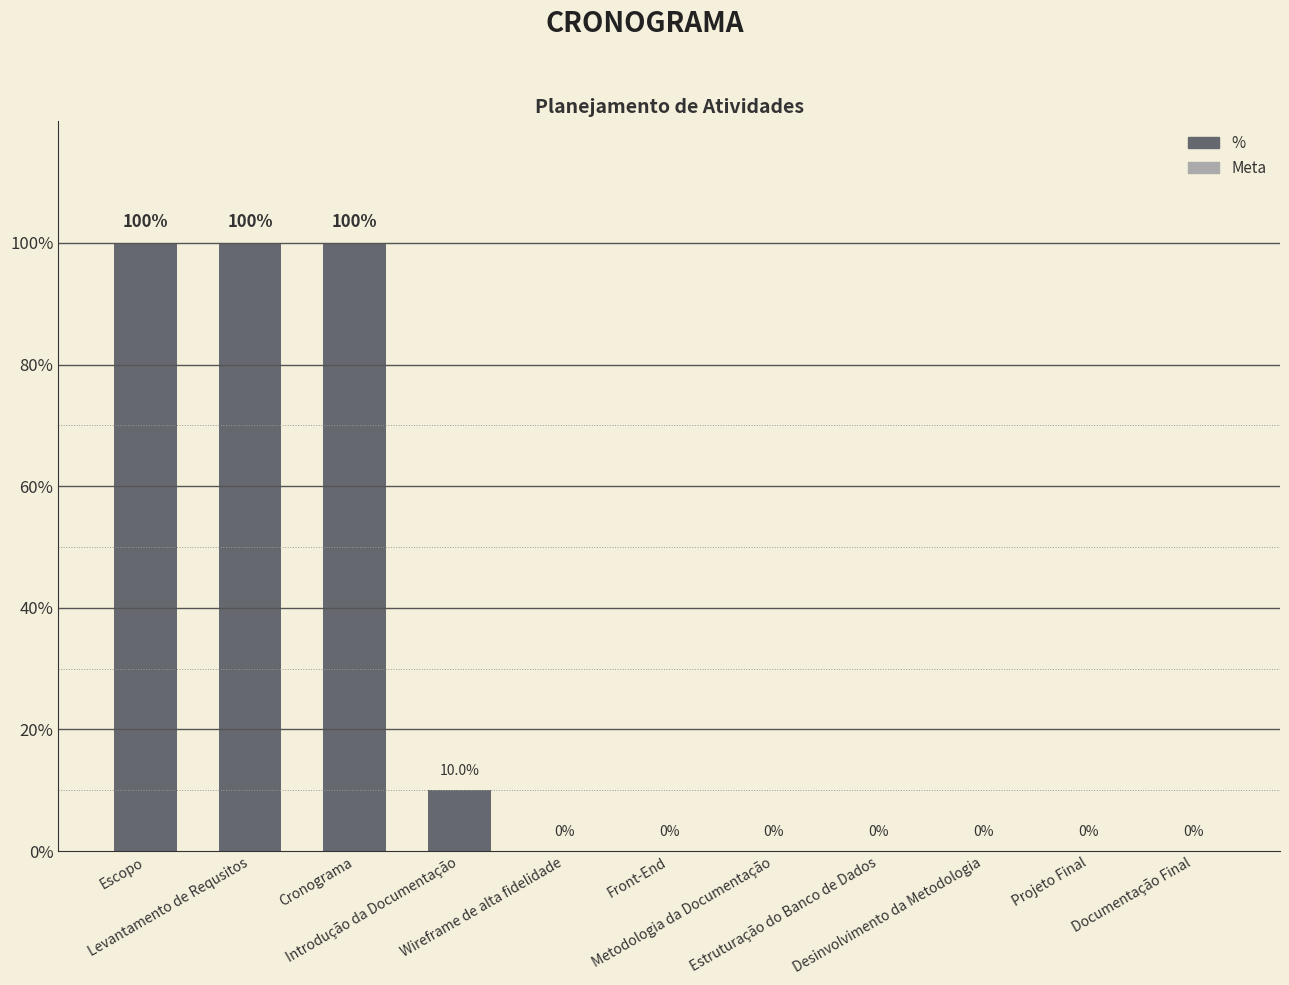

What is the average value?

0.3